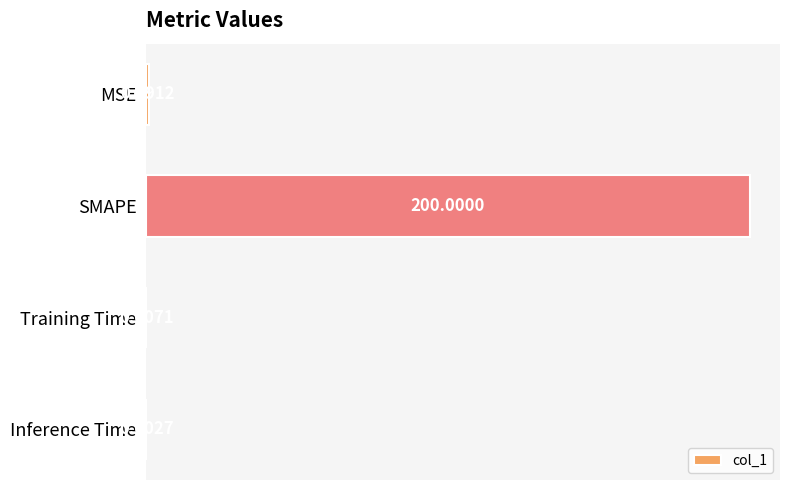

Which category has the highest value across all series?

SMAPE